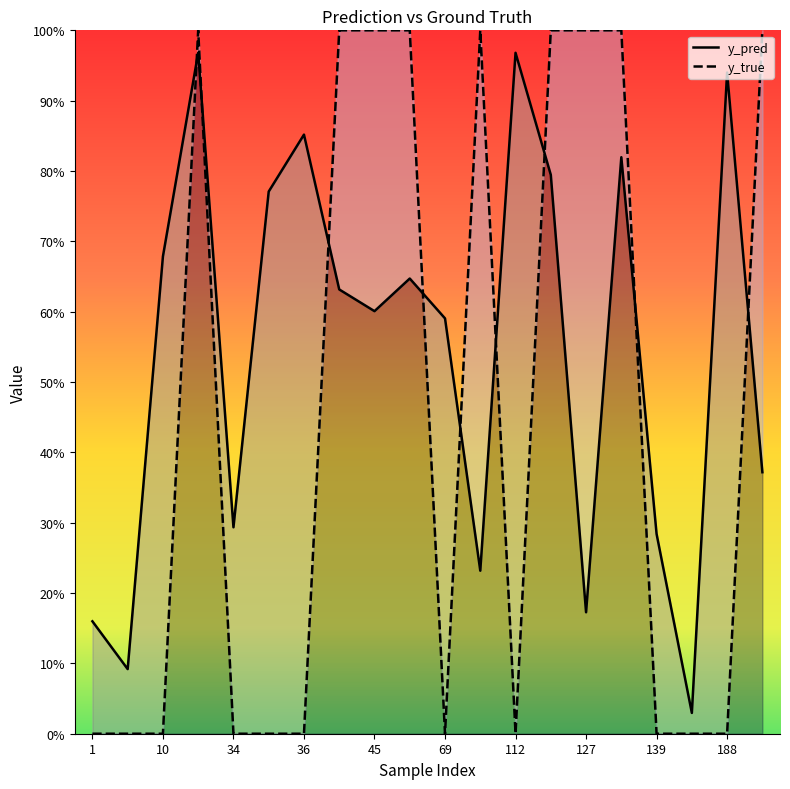

The value of y_pred at 96 is 0.1. True or false?

False